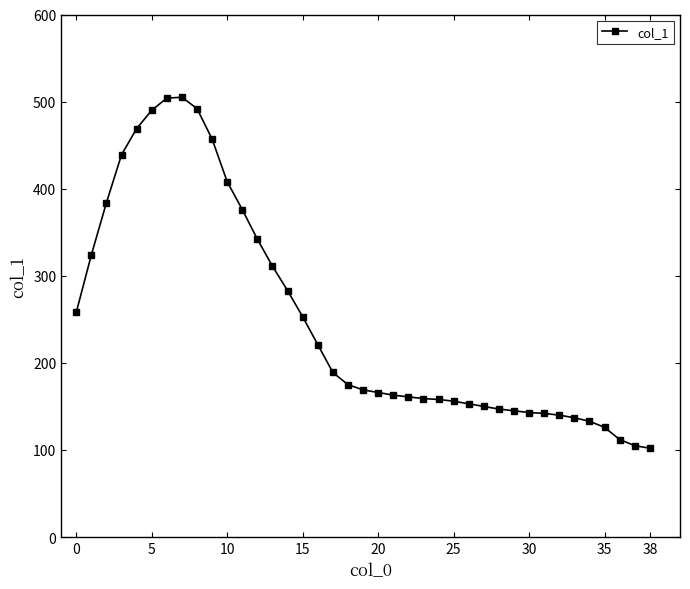

What is the greatest value displayed?

505